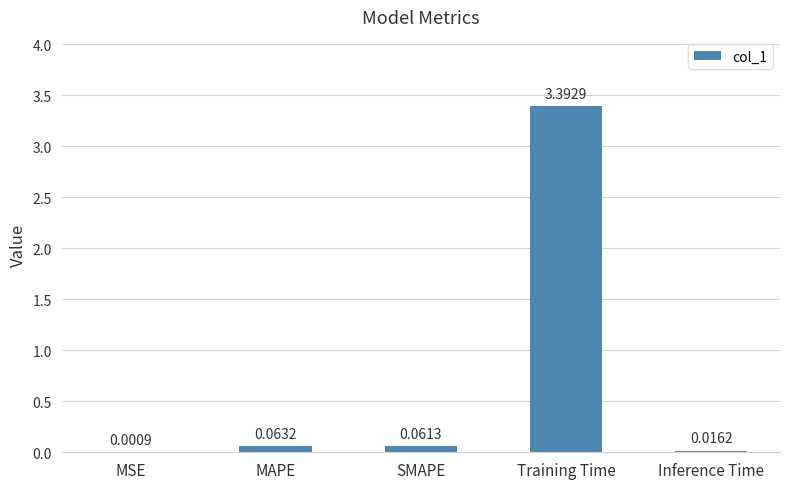

How many series are shown in this chart?

1